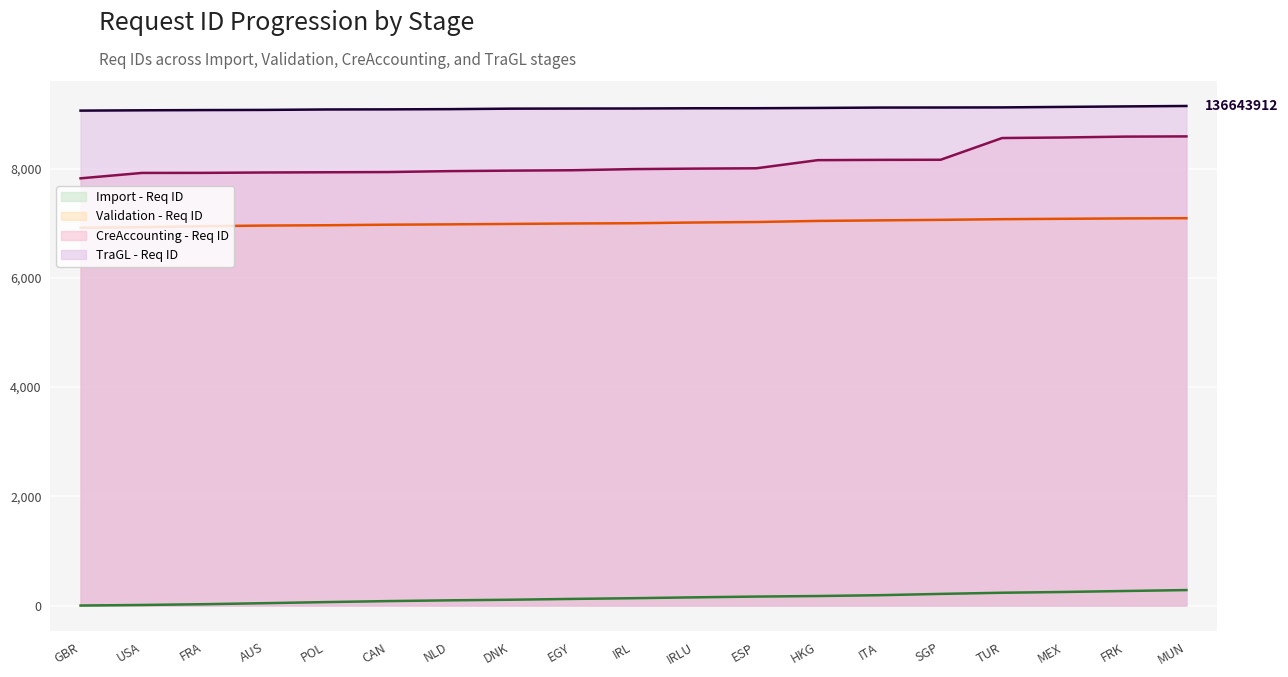

At which category is the sum across all series the highest?

MUN